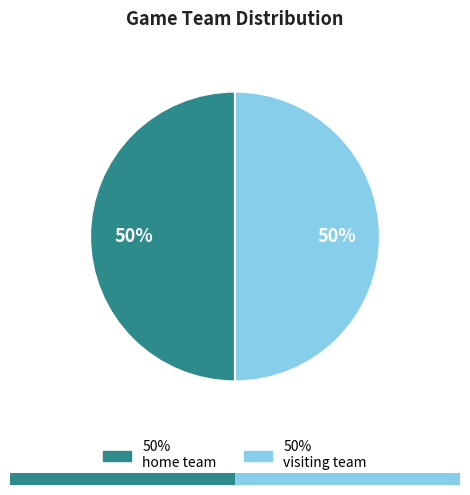

To the nearest percent, what is the average slice percentage?

50%